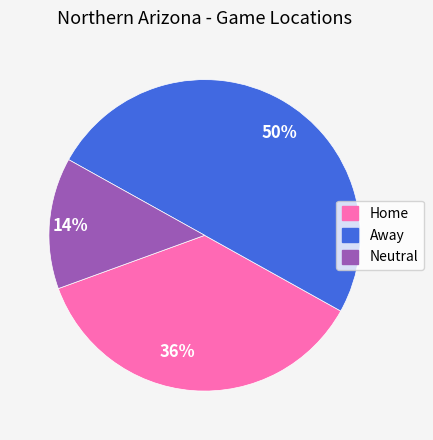

Which category has the biggest portion of the pie?

50%